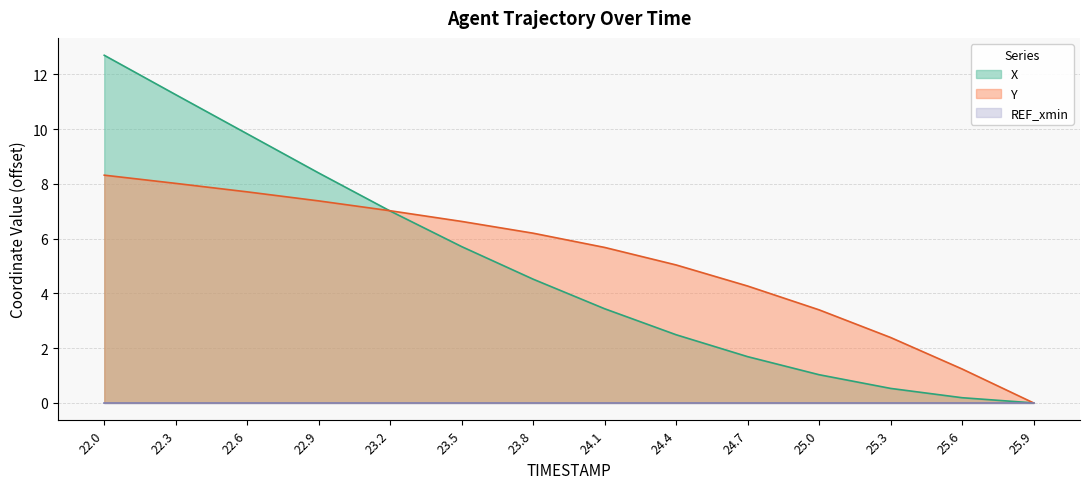

True or false: X has more than 0 interior local peaks.

False